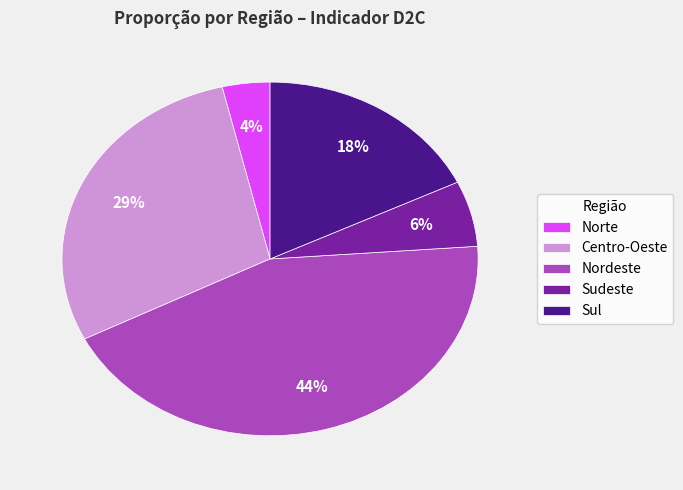

True or false: Sudeste accounts for 20% of the total.

False